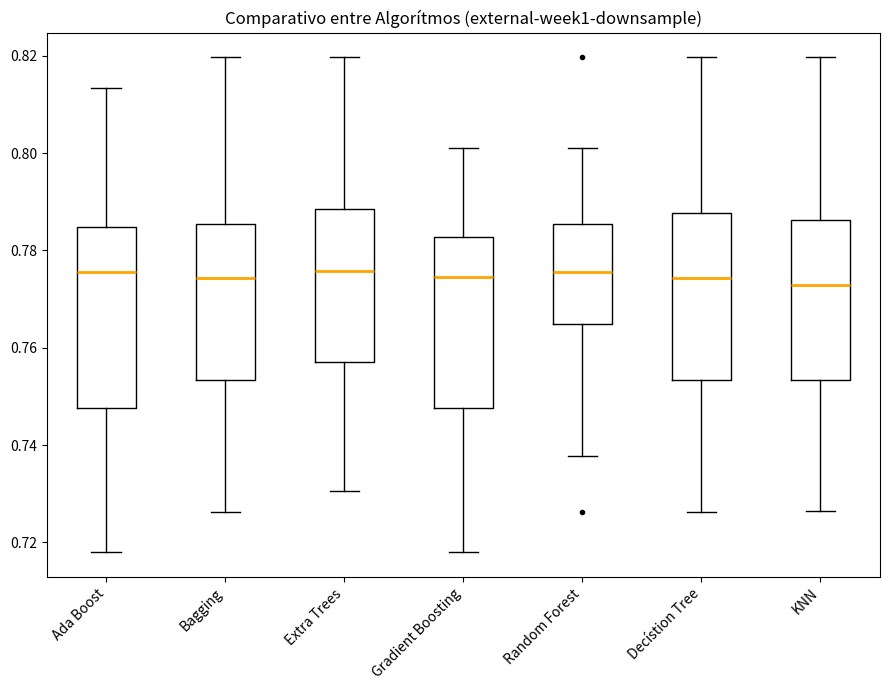

Reading left to right, transcribe this box plot: for each box, give where its median line is, the range the box spans, and where its two whiskers end, as read against the y-axis. The values are not printed on the chart, so give them approximately, as read against the axis.

Ada Boost: median 0.776, box 0.748 to 0.784, whiskers 0.718 to 0.814
Bagging: median 0.774, box 0.754 to 0.786, whiskers 0.726 to 0.820
Extra Trees: median 0.776, box 0.758 to 0.788, whiskers 0.730 to 0.820
Gradient Boosting: median 0.774, box 0.748 to 0.782, whiskers 0.718 to 0.802
Random Forest: median 0.776, box 0.764 to 0.786, whiskers 0.738 to 0.802
Decístion Tree: median 0.774, box 0.754 to 0.788, whiskers 0.726 to 0.820
KNN: median 0.772, box 0.754 to 0.786, whiskers 0.726 to 0.820